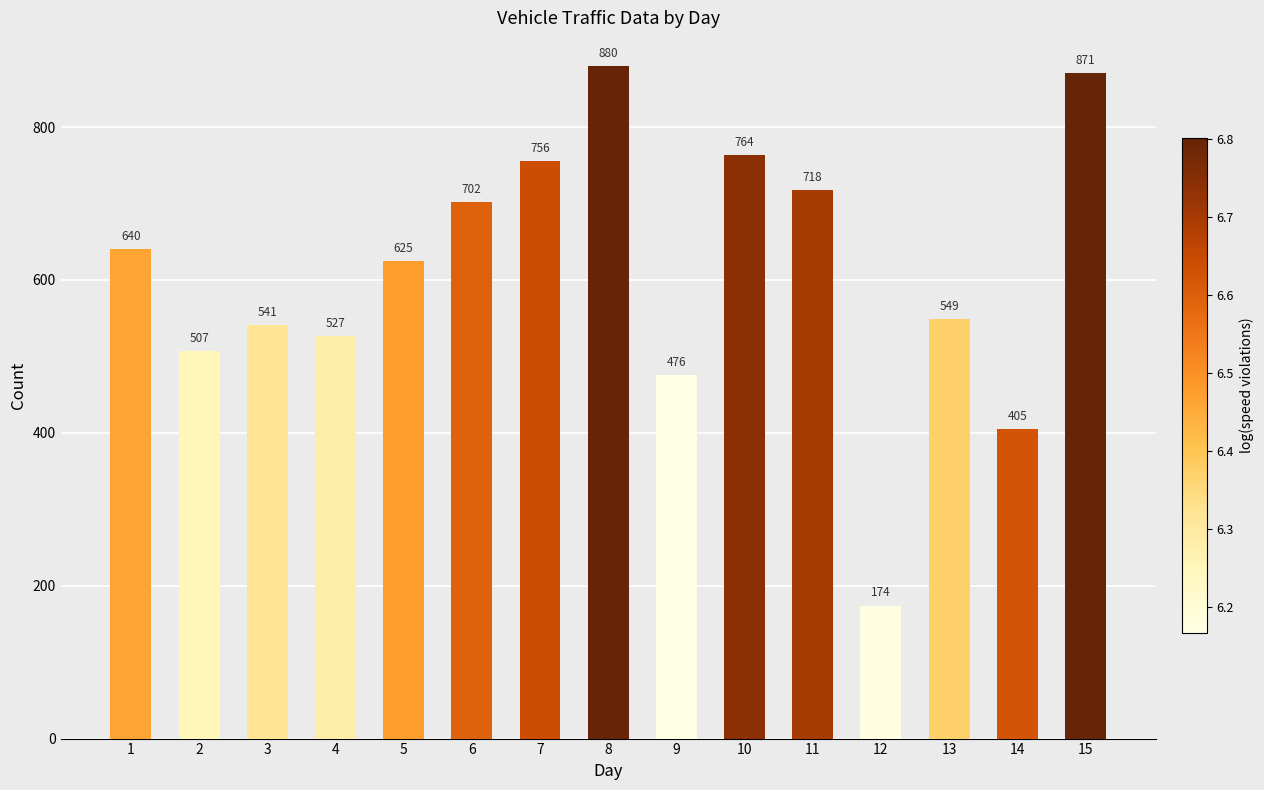

True or false: the data shows 1225 at 10.

False